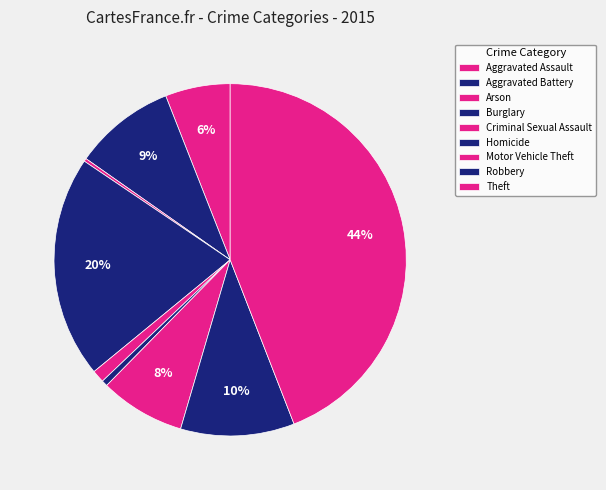

To the nearest percent, what percentage of the pie is Aggravated Assault?

6%